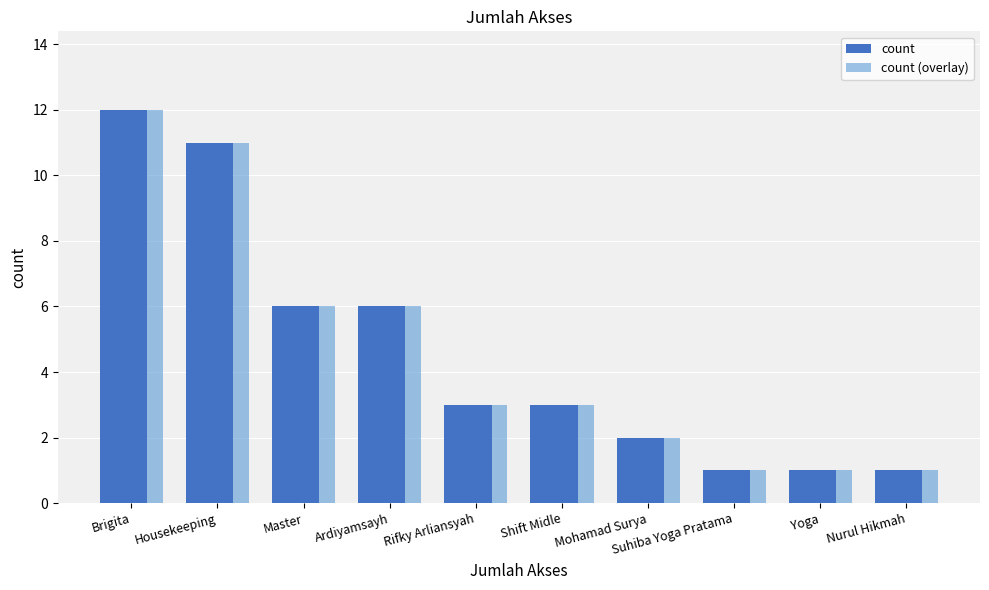

What value does the count series have at Rifky Arliansyah?

3